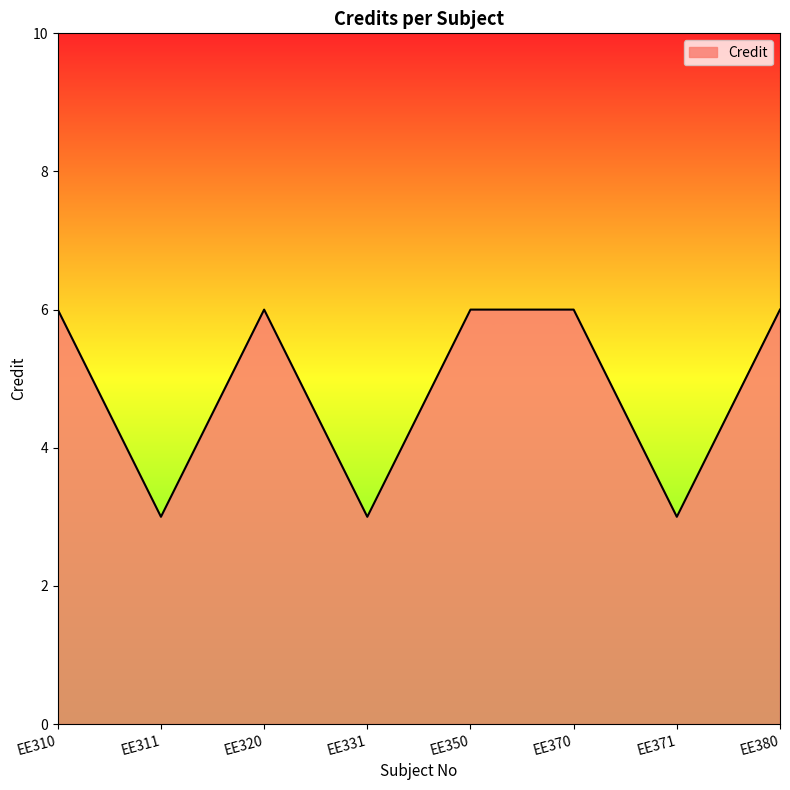

How many lines are shown in the chart?

1